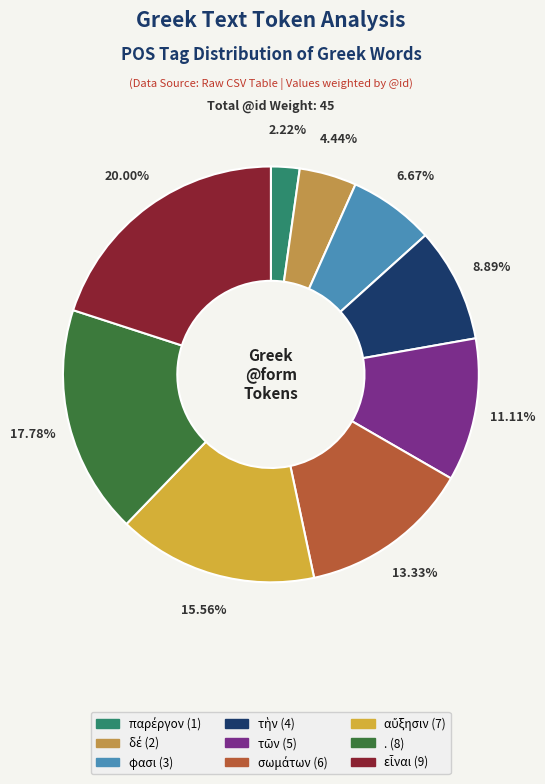

Count the number of slices in the pie.

9